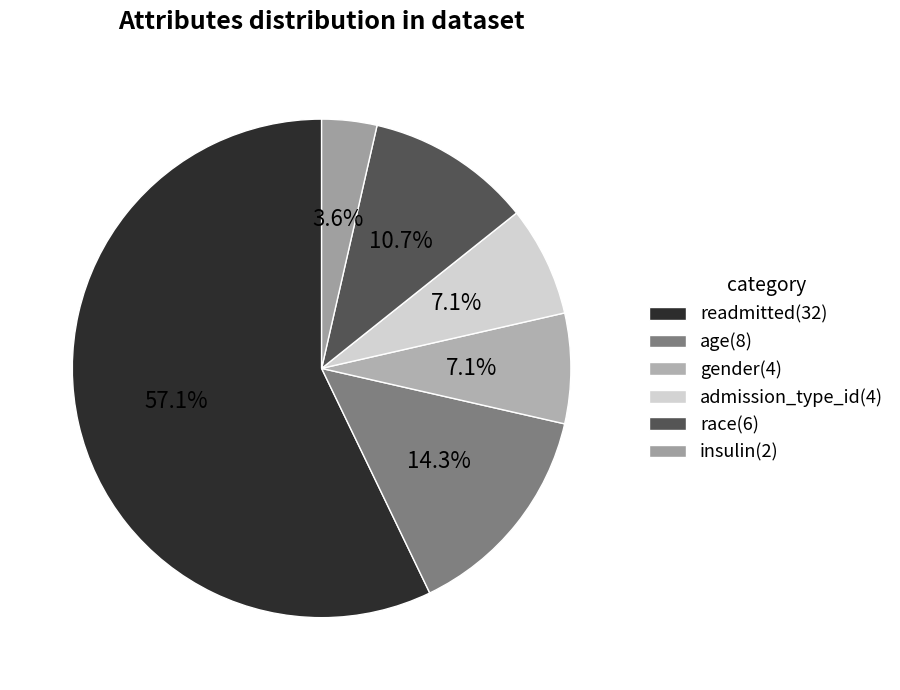

The admission_type_id slice represents 7% of the pie. True or false?

True